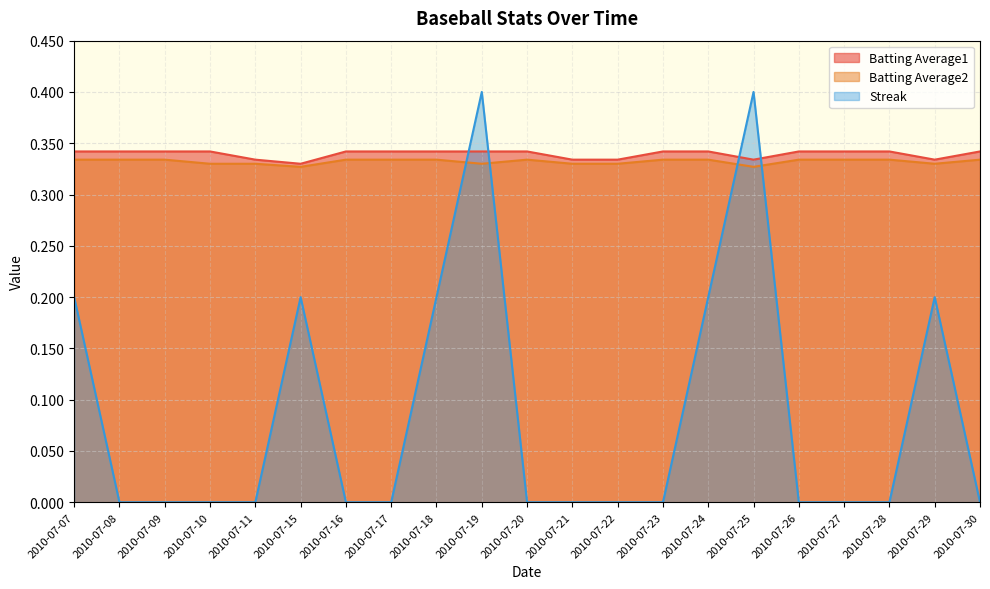

What is the sum of all Batting Average1 values?

7.1